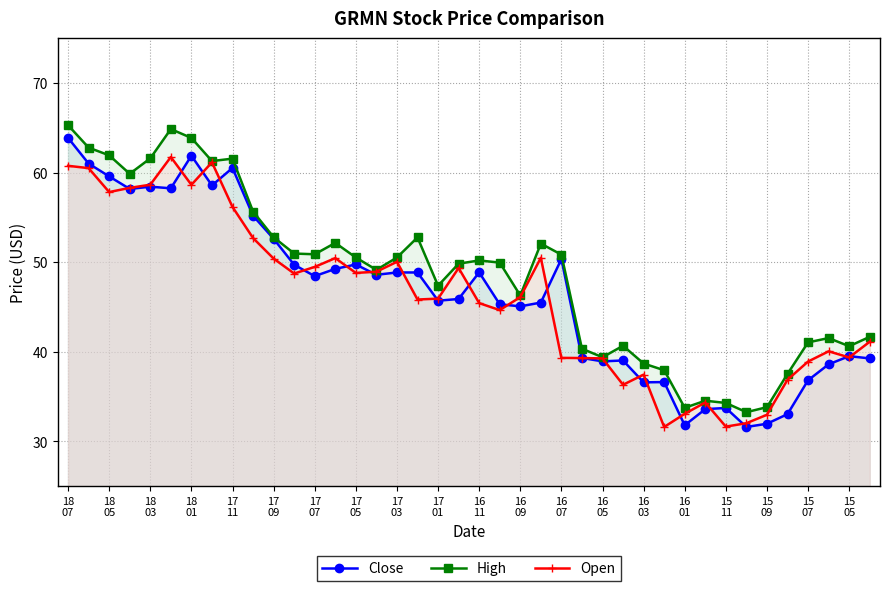

True or false: Close has more than 0 interior local peaks.

True